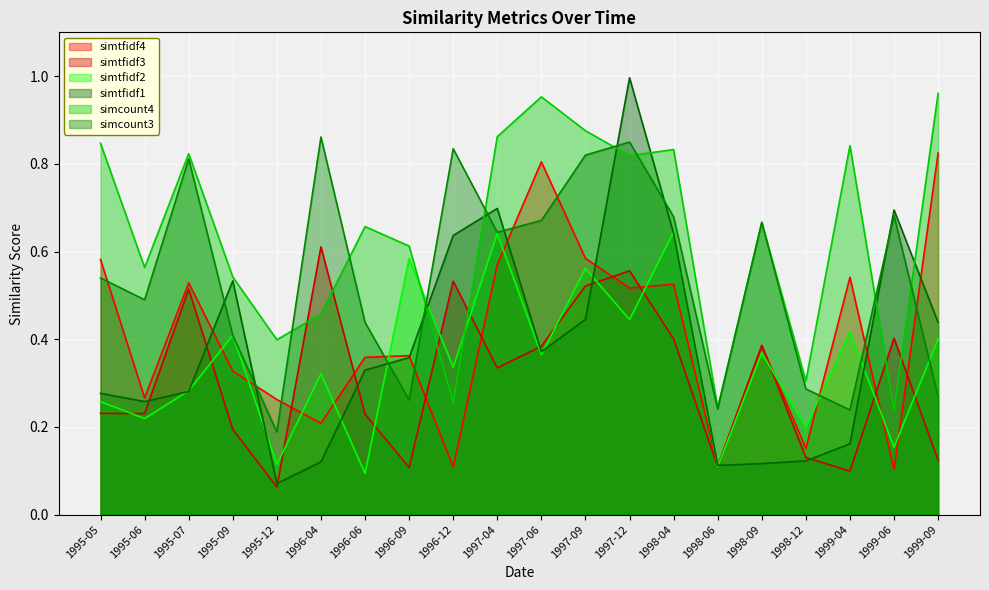

What is the difference between the simtfidf3 values at 1995-12 and 1998-12?

0.1